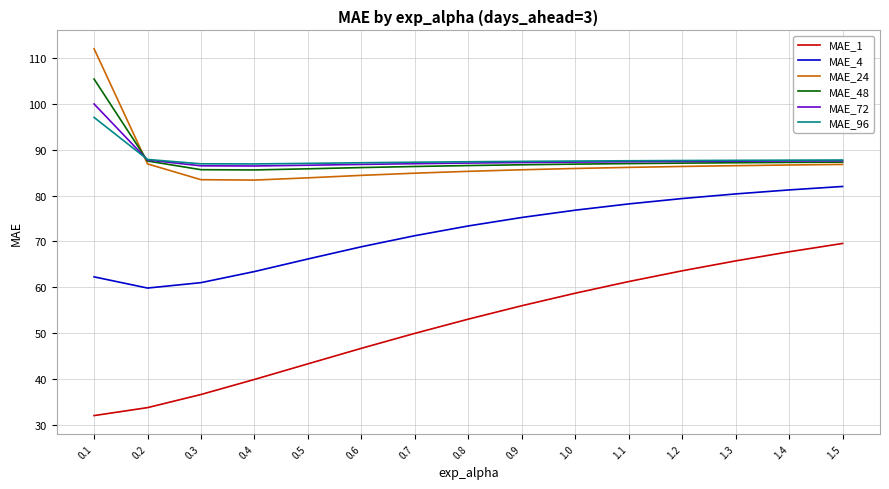

What is the sum of all MAE_72 values?

1320.4